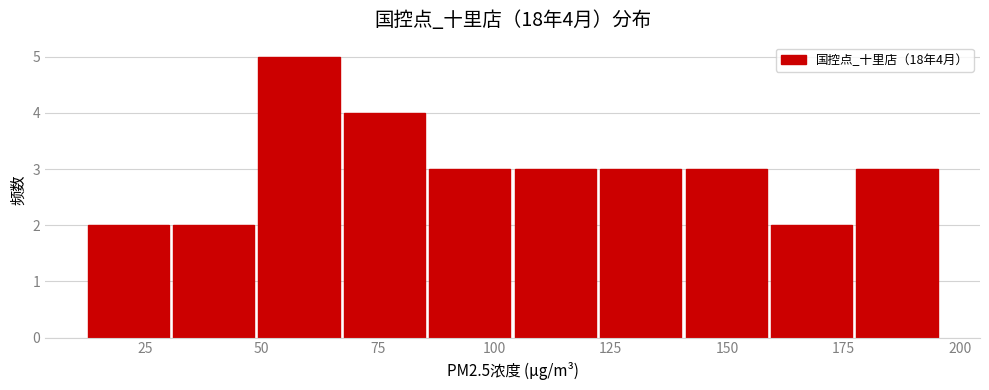

Read against the x-axis, roughly where is the centre of the tallest bar?

60